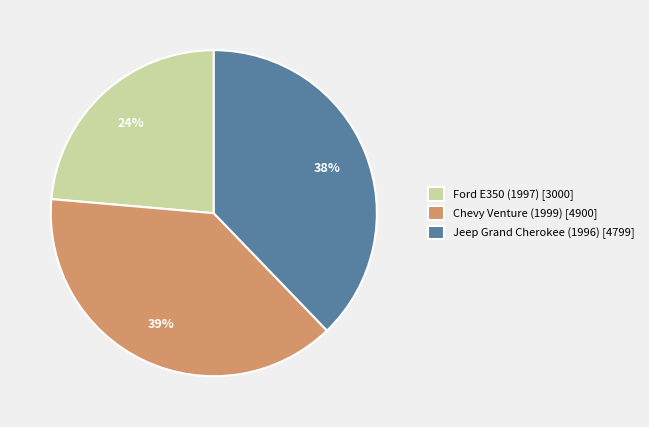

Rank the categories by value from lowest to highest.

Ford E350 (1997) [3000], Jeep Grand Cherokee (1996) [4799], Chevy Venture (1999) [4900]